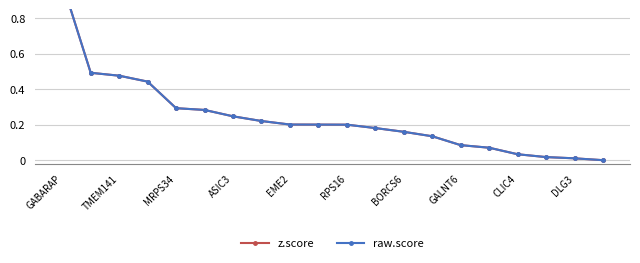

How many values in raw.score are above zero?

19